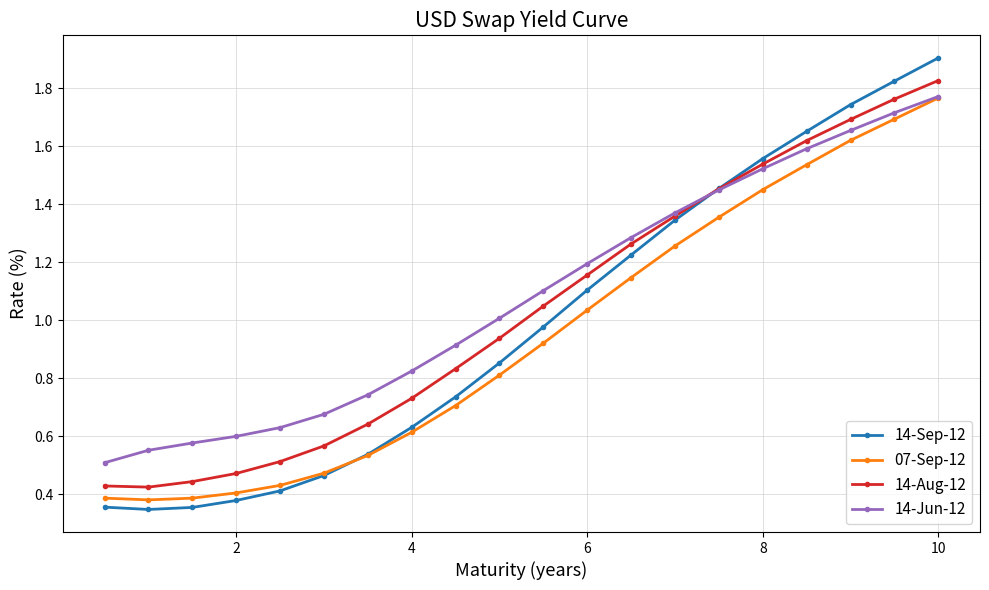

At how many categories does at least one series exceed 0?

20